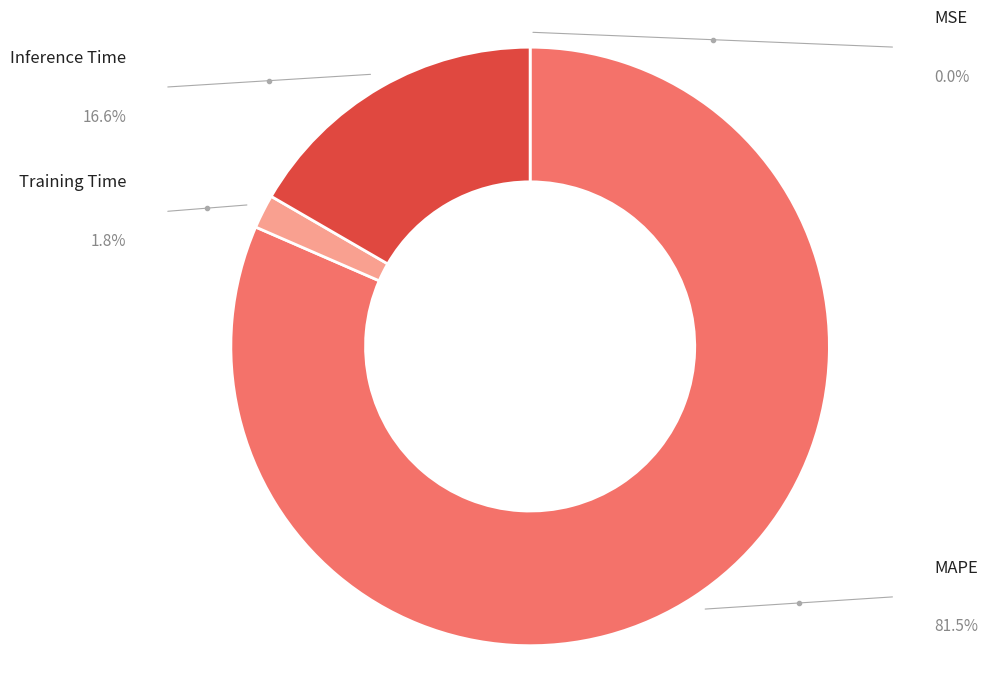

What is the total percentage of MAPE and Training Time?

83.4%